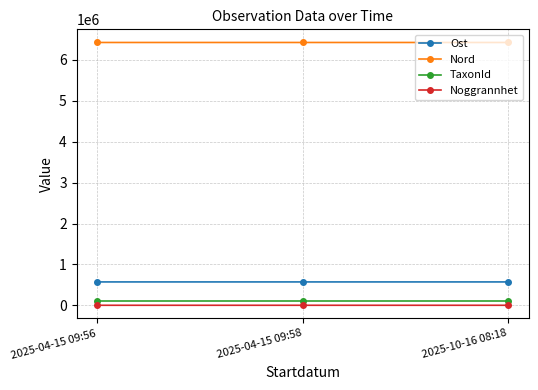

How many lines are shown in the chart?

4